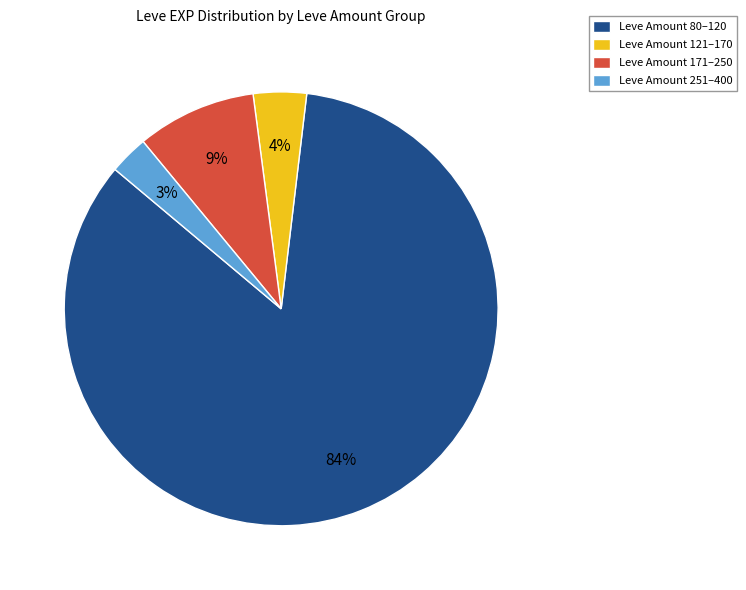

True or false: Leve Amount 251–400 accounts for 3% of the total.

True